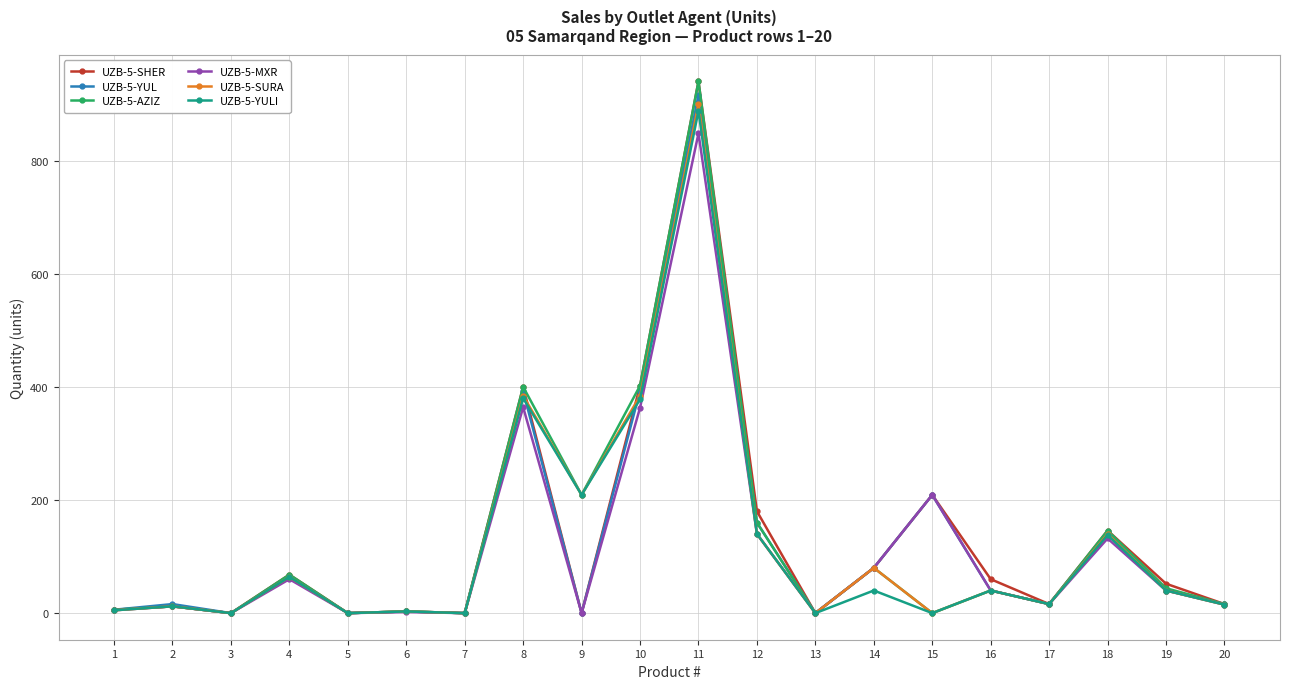

True or false: UZB-5-SHER has more than 2 points higher than both neighbors.

True